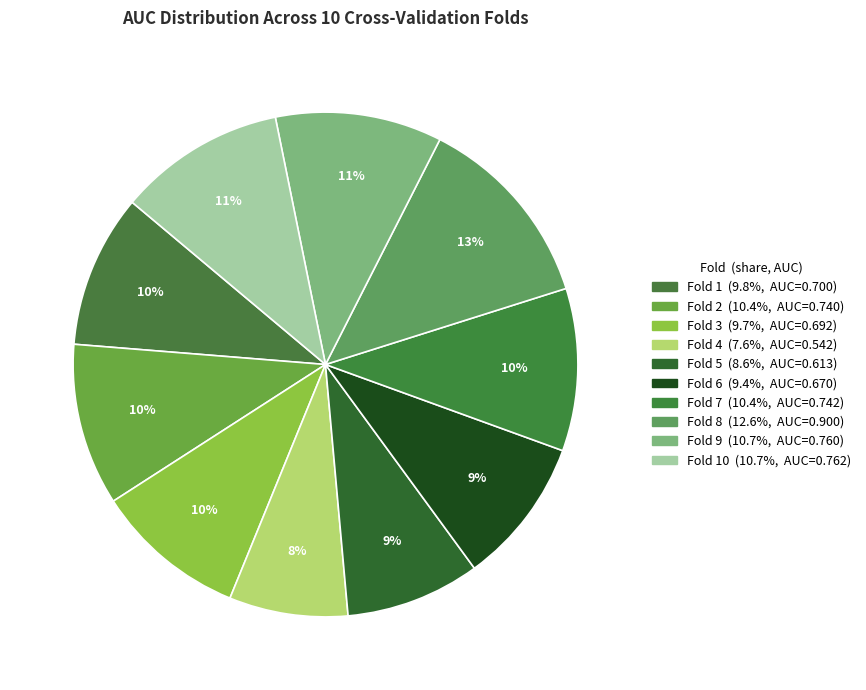

How many segments does this pie chart have?

10